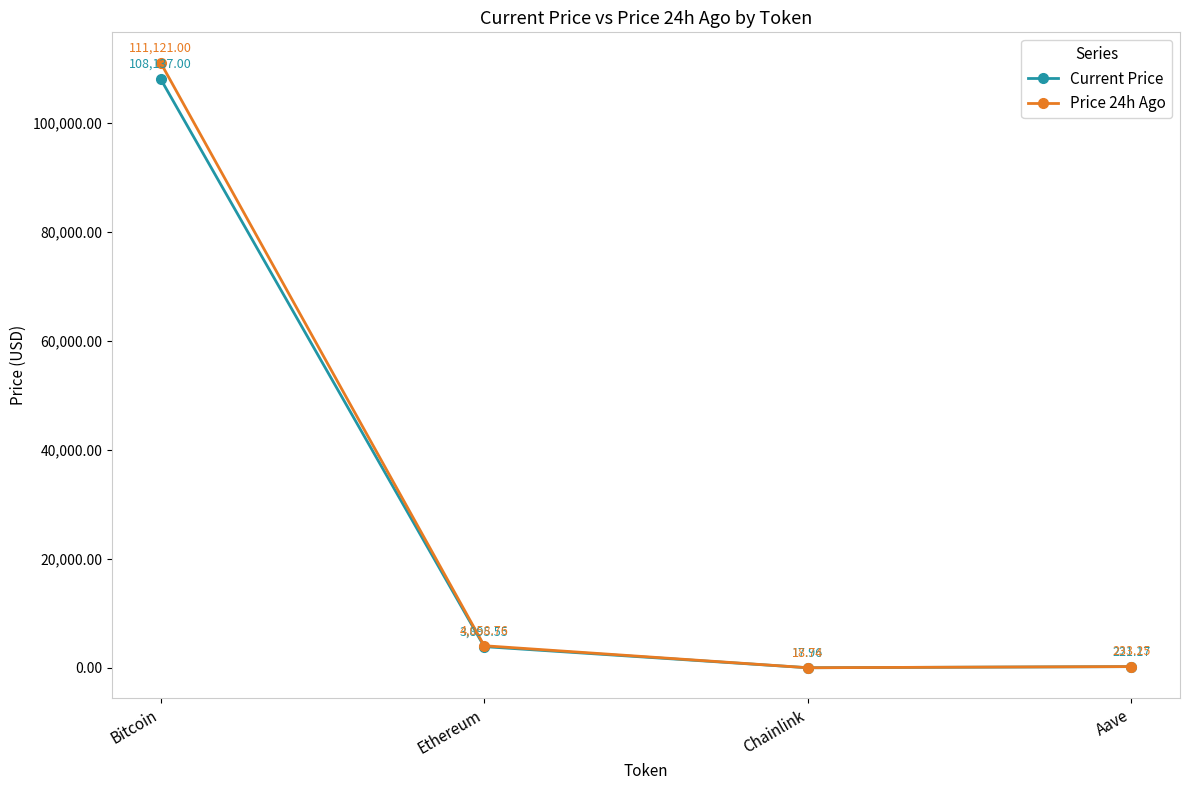

How many data points in Price 24h Ago are above 4058?

2